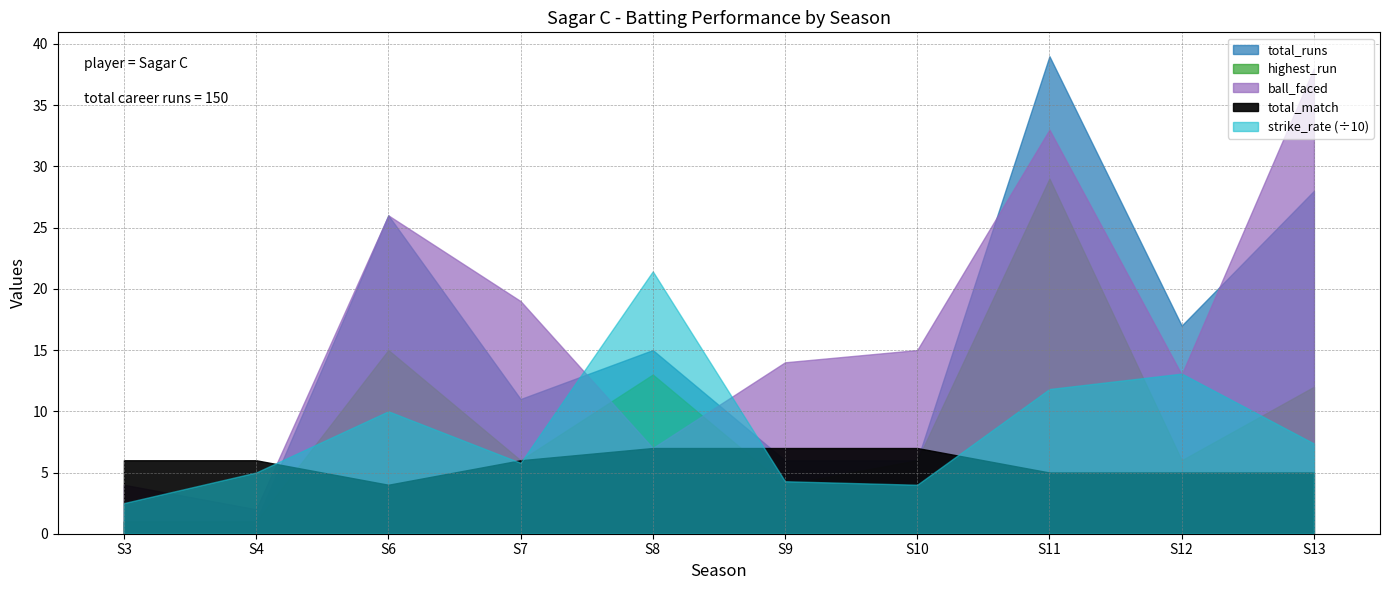

What is the sum of all highest_run values?

93.0